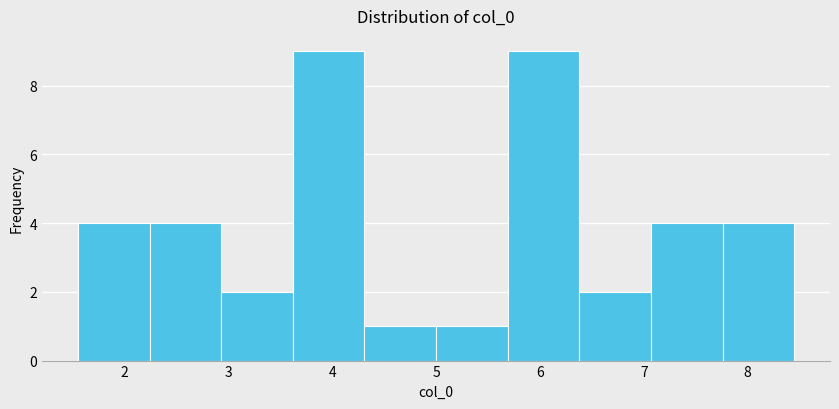

Reading left to right, list every bar in this chart as the range it spans on the x-axis followed by its height. Neither the bar edges nor the heights are printed on the chart, so give them approximately, as read against the axes.

1.6 to 2.2: 4
2.2 to 2.9: 4
2.9 to 3.6: 2
3.6 to 4.3: 9
4.3 to 5.0: 1
5.0 to 5.7: 1
5.7 to 6.4: 9
6.4 to 7.1: 2
7.1 to 7.8: 4
7.8 to 8.4: 4